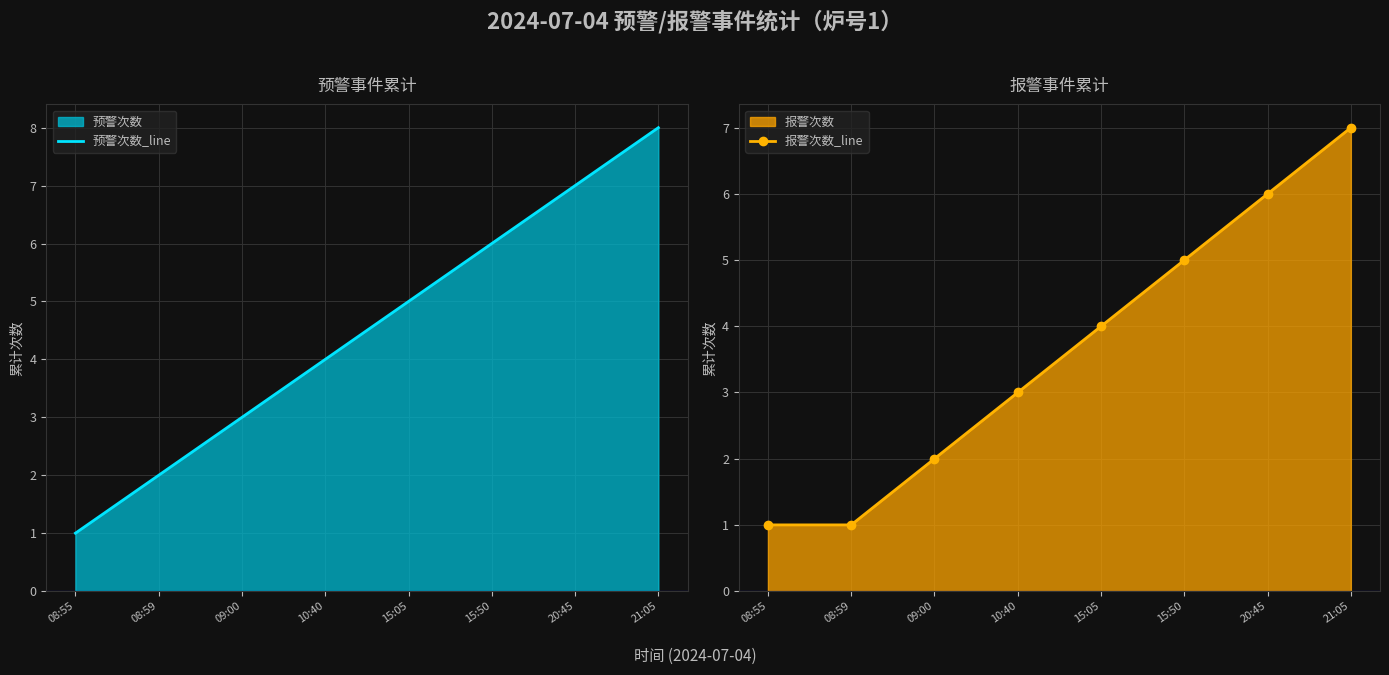

At which category is the sum across all series the highest?

21:05